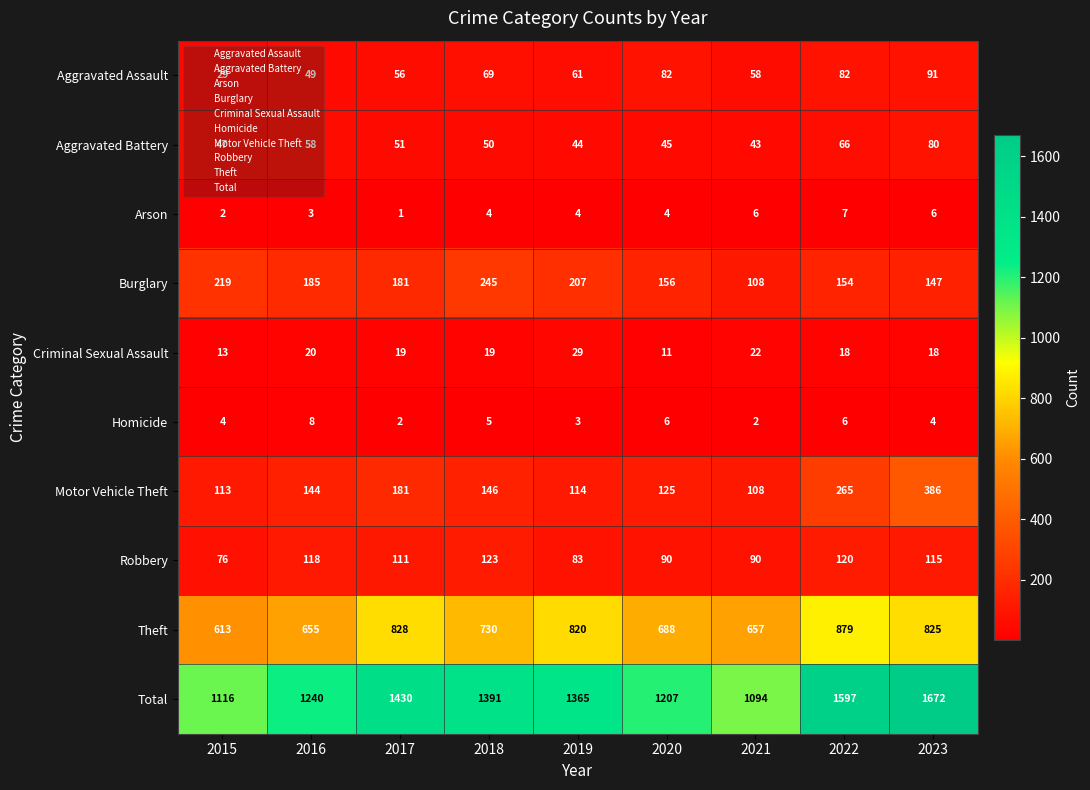

At which category is the sum across all series the highest?

2023